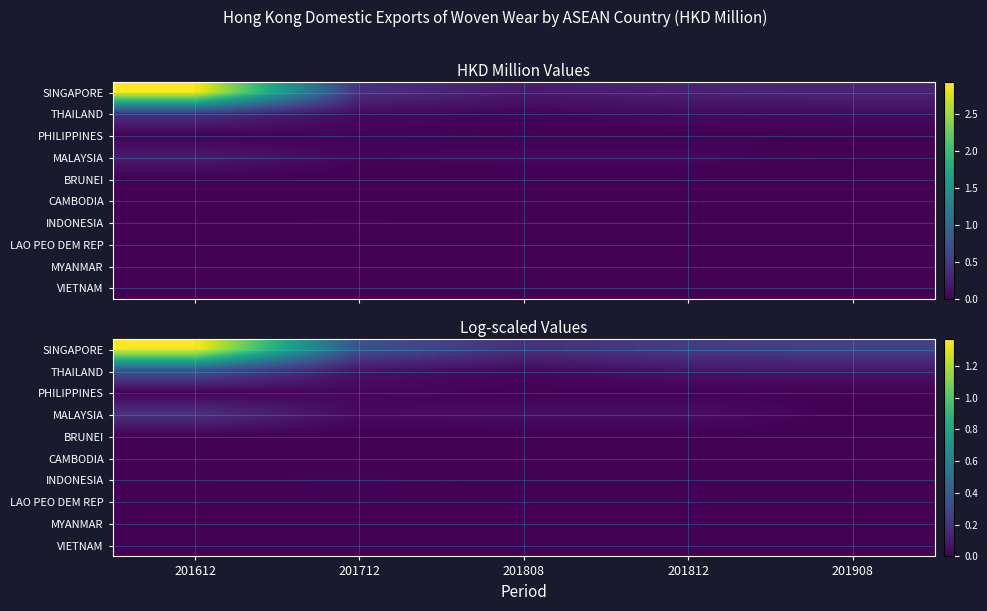

What is the sum of the SINGAPORE values at 201808 and 201712?

0.5